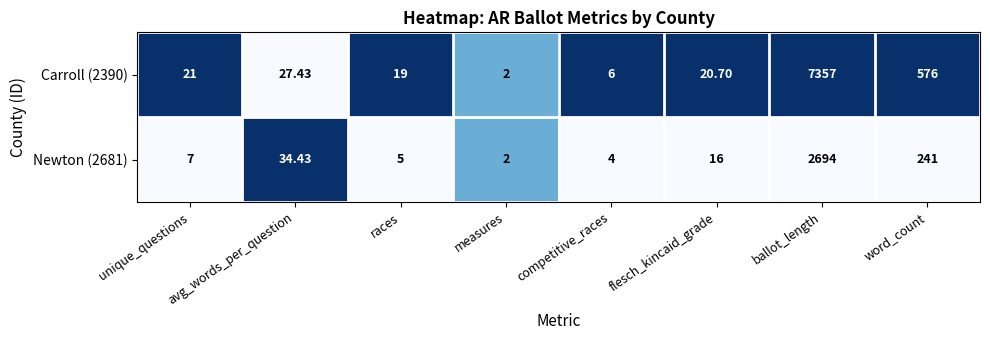

At which label is Newton (2681) closest to 1348?

word_count